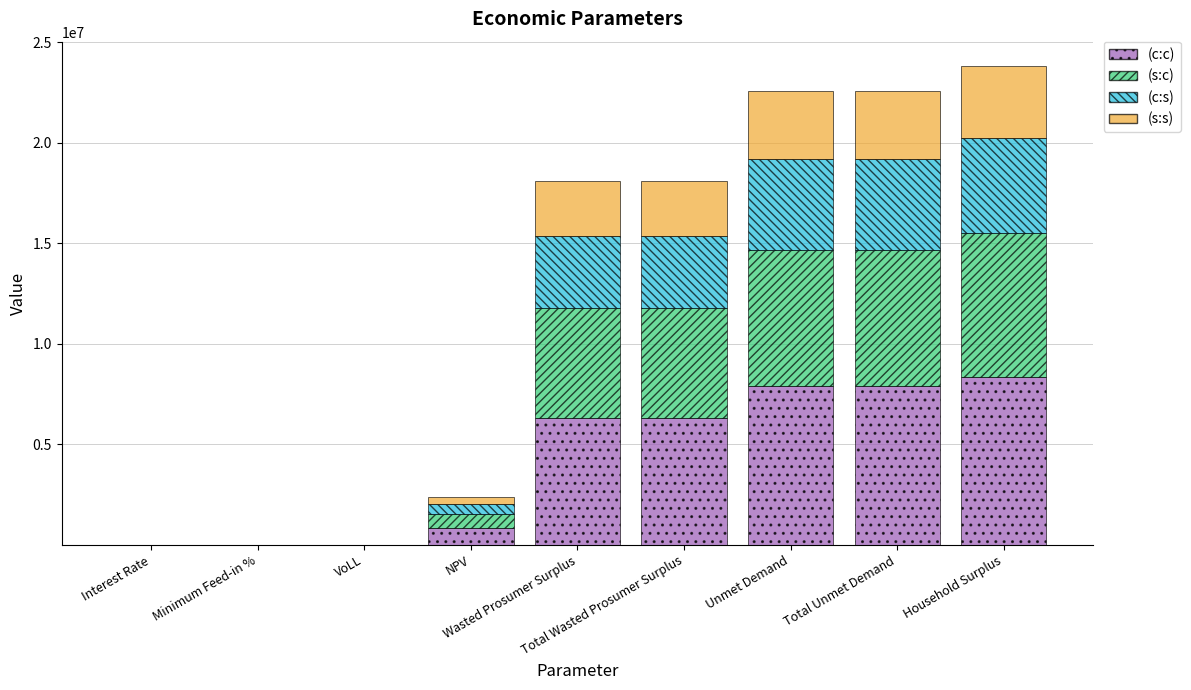

What is the maximum value for (c:c)?

8343143.3